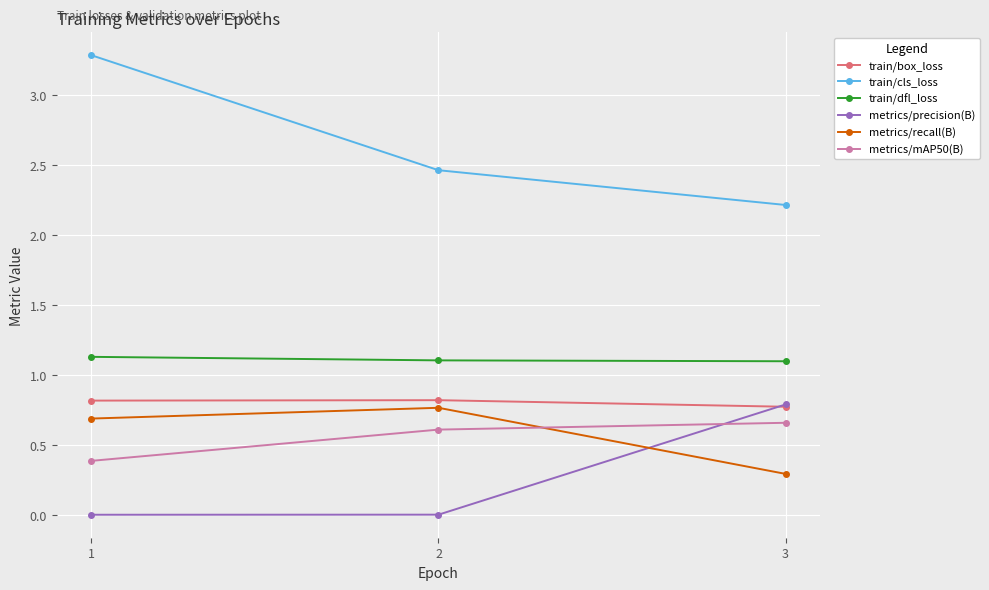

What is the value of the train/cls_loss point at the 1st from the left?

3.3